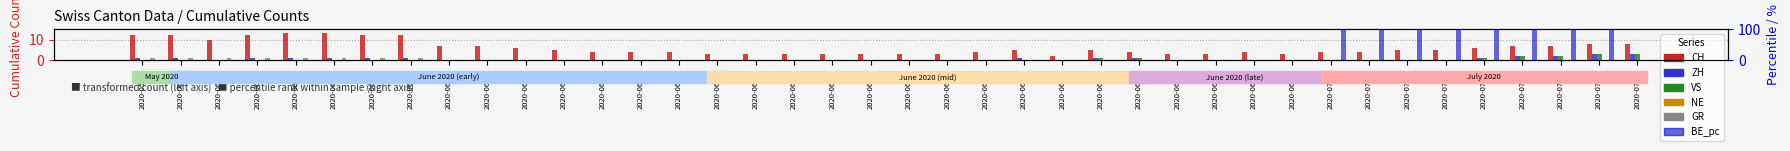

What is the label of the 23rd bar from the right?

2020-06-17